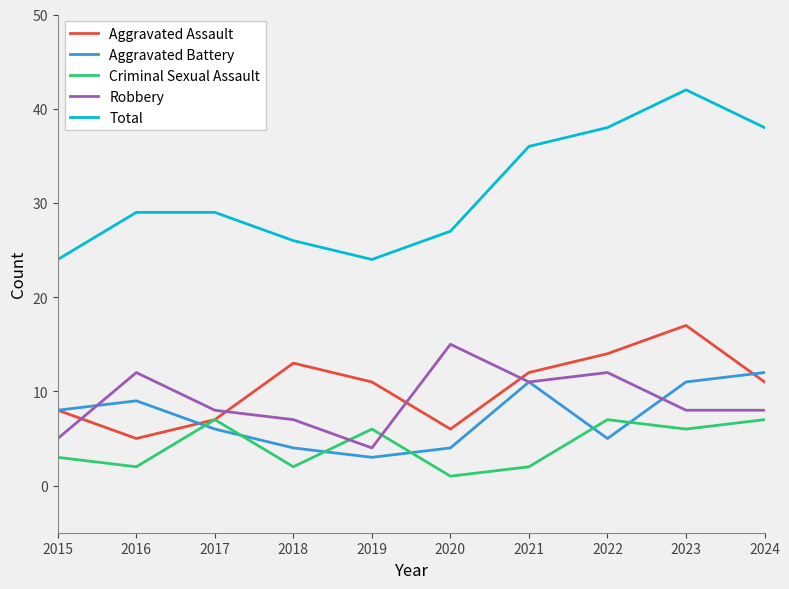

The value of Robbery at 2022 is 12. True or false?

True